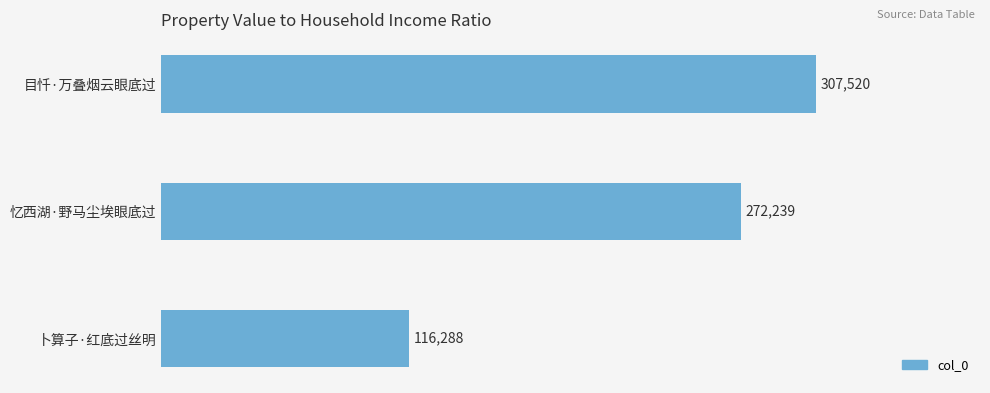

Approximately how many times larger is the value at 卜算子·红底过丝明 compared to 忆西湖·野马尘埃眼底过?

0.4